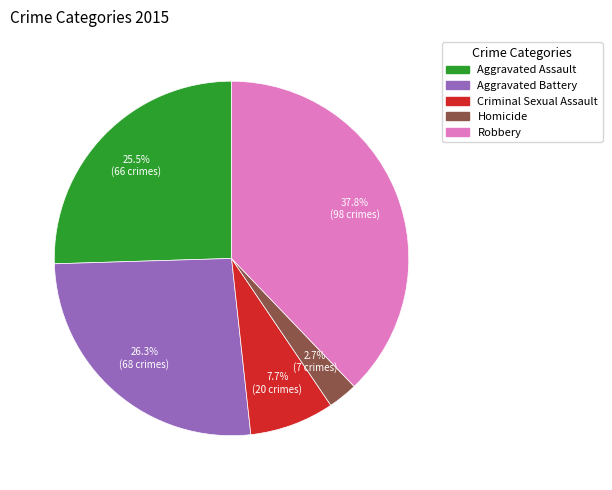

Between Criminal Sexual Assault and Robbery, which is larger?

Robbery